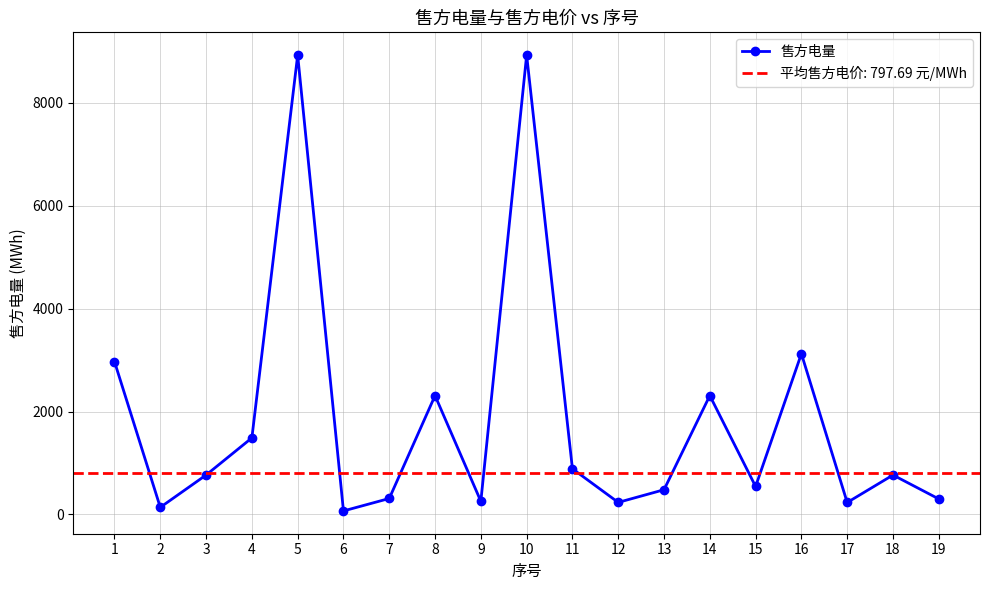

Read the value at 10.

8929